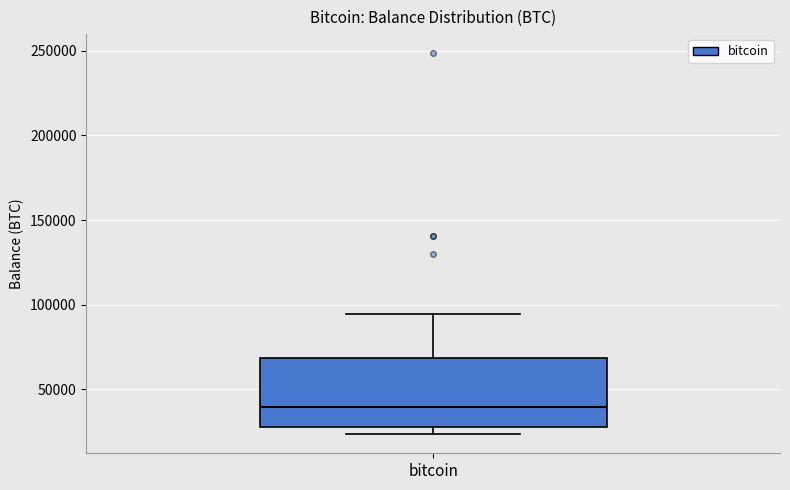

Where is the lower edge of the box for bitcoin on the y-axis? The values are not printed on the chart, so give them approximately, as read against the axis.

30000